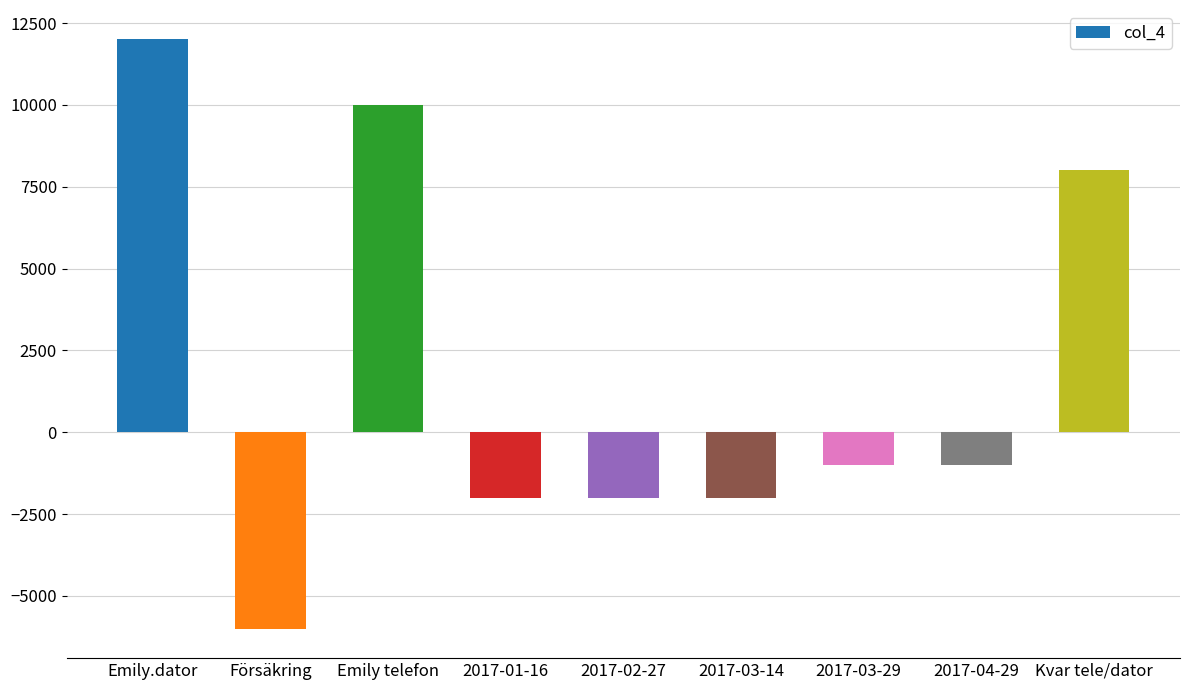

How many bars are there in total?

9